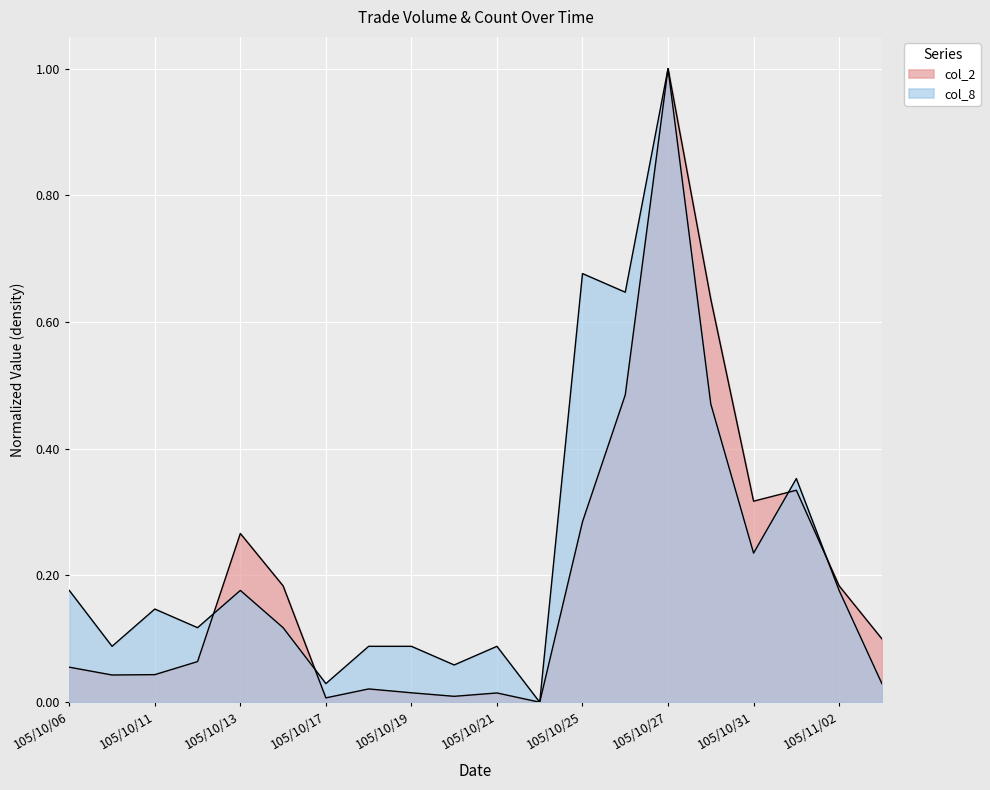

Where is col_2 nearest to the value 0?

105/10/24